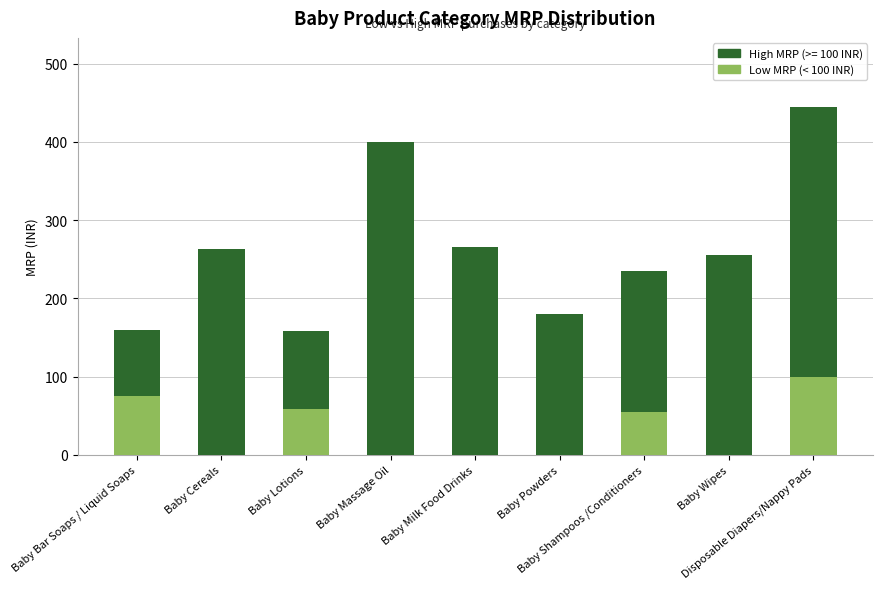

What position from the right is Baby Lotions?

7